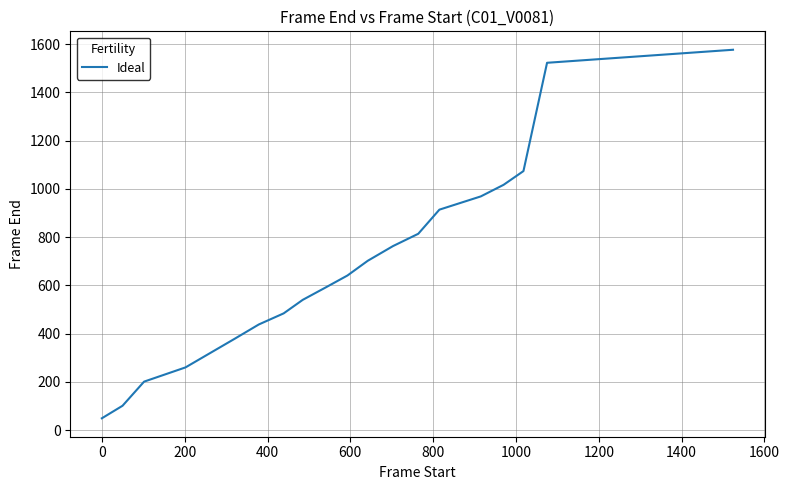

What is the maximum value shown in the chart?

1577